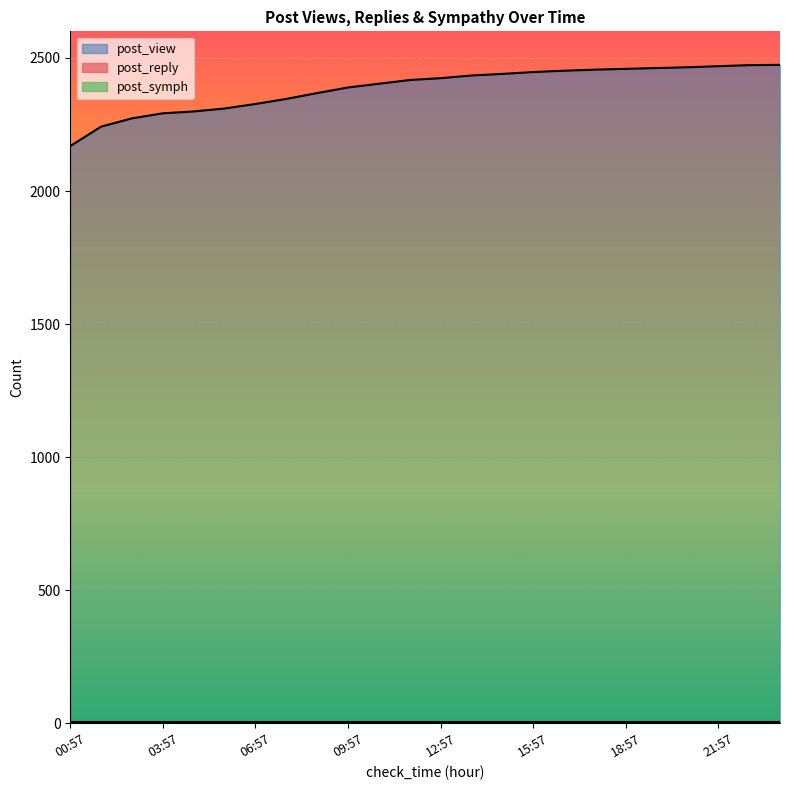

What is the label of the 9th point from the right?

15:57